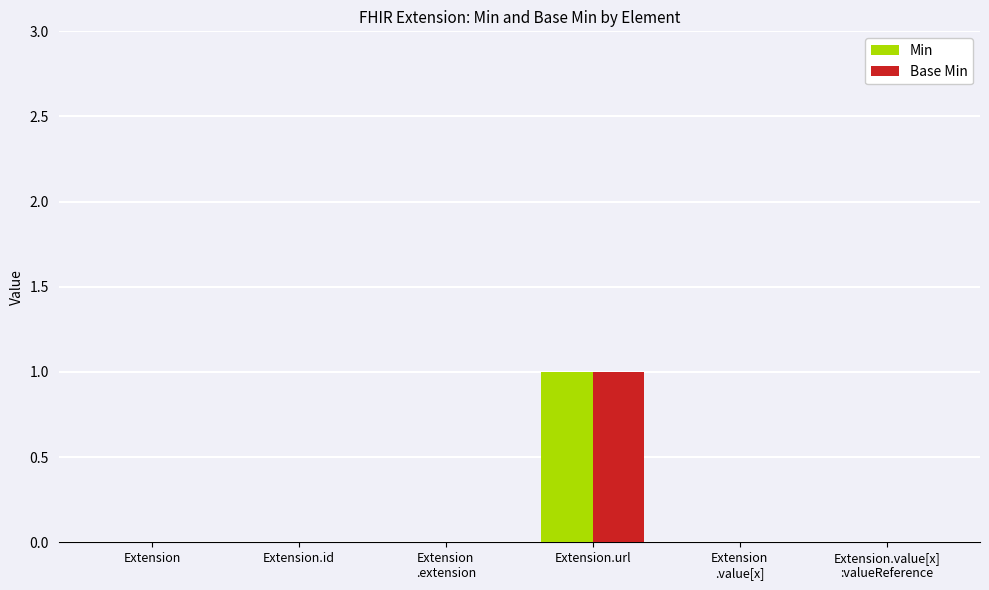

Does the chart contain stacked bars?

No